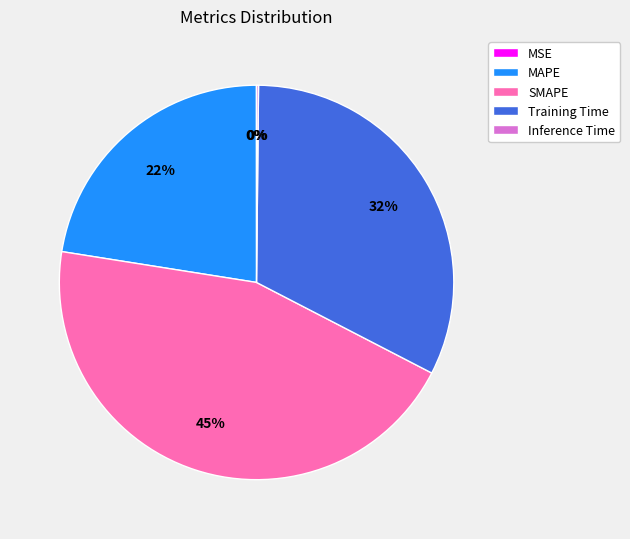

Is it true that Training Time is 25% of the pie?

False